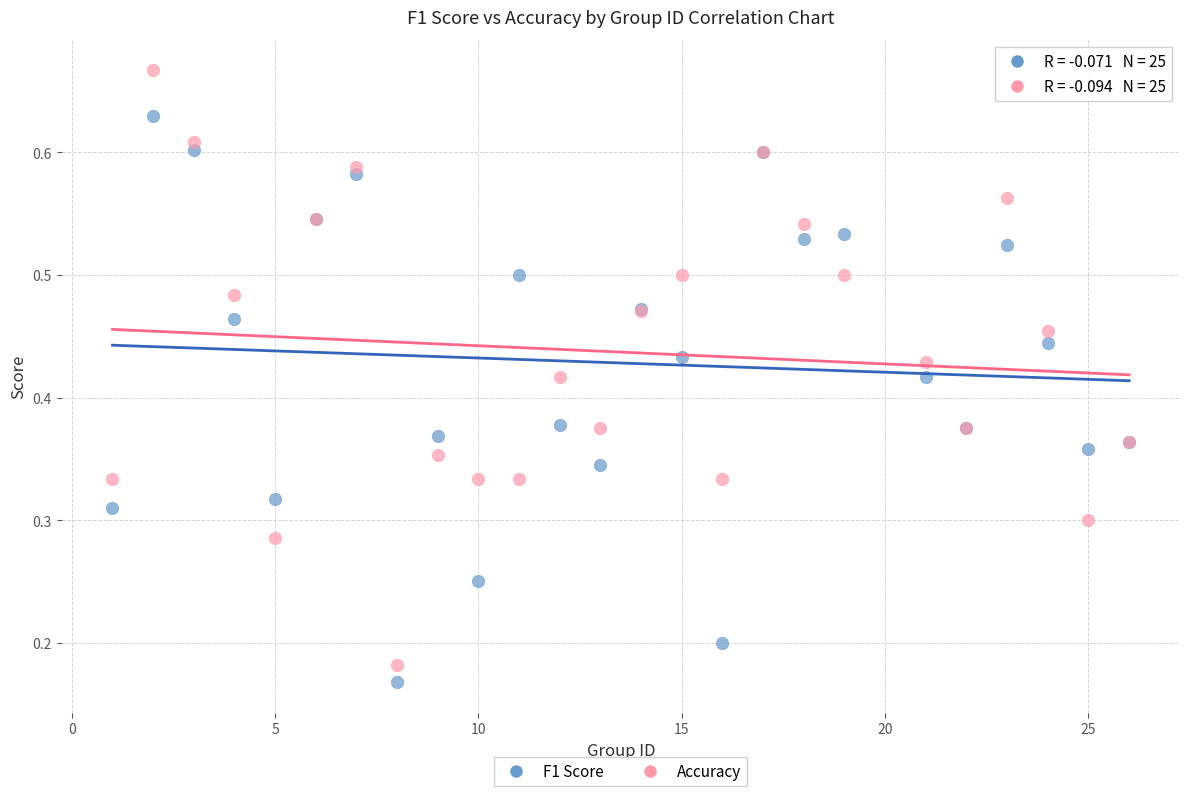

Which series reaches the maximum Y coordinate?

Accuracy